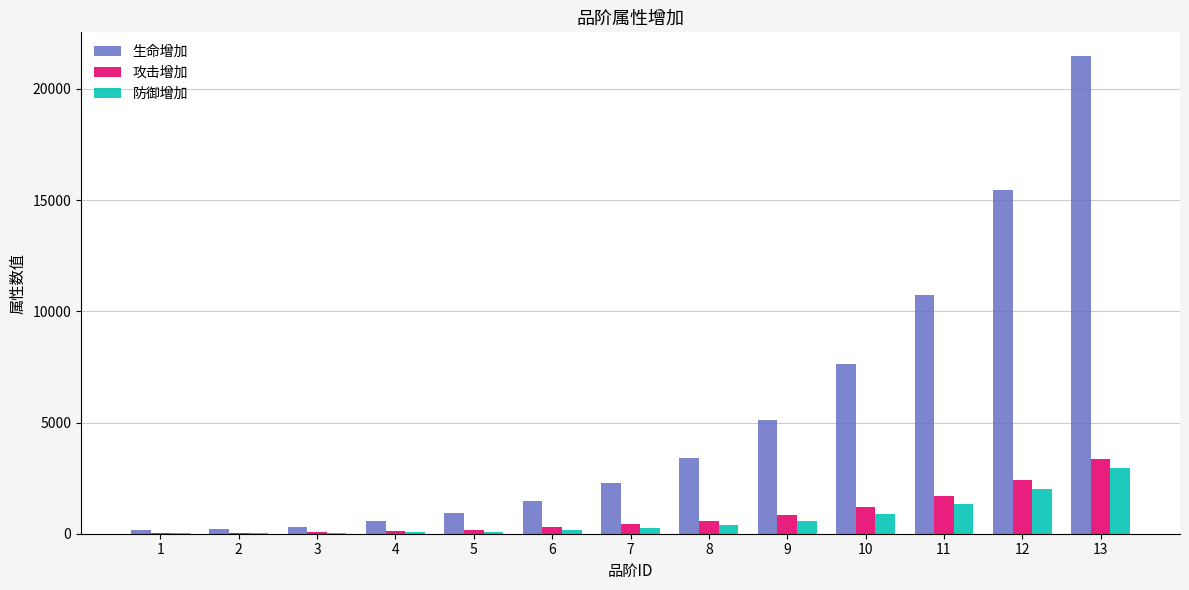

Between 4 and 13, which series saw the biggest shift?

生命增加